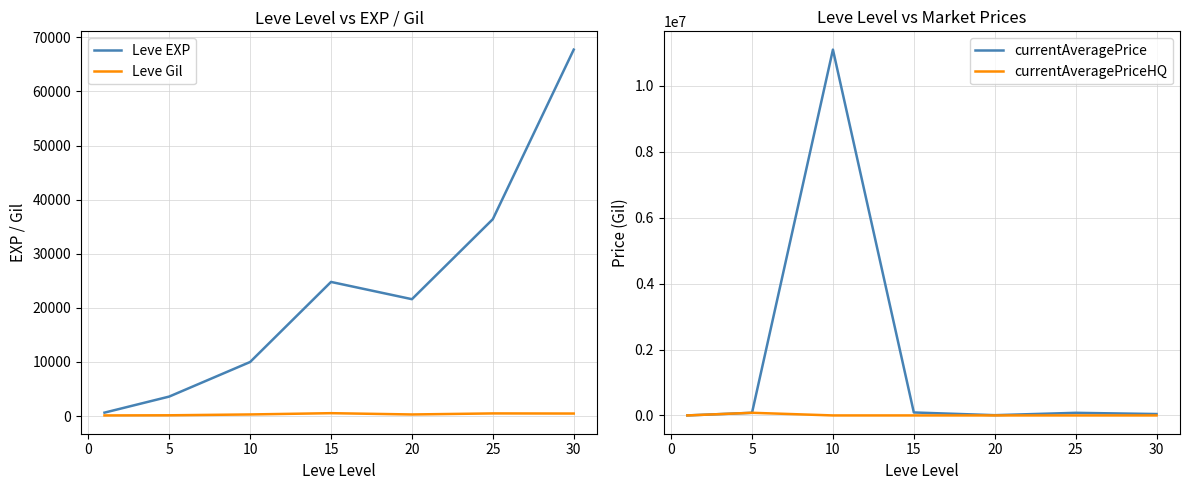

Reading left to right, extract all data points from this chart.

Leve EXP: 630	3600	9990	24790	21600	36390	67730
Leve Gil: 113	139	293	529	290	485	463
currentAveragePrice: 203	80003	11100170	90009	7920	79042	42500
currentAveragePriceHQ: 0	80003	0	0	0	0	0